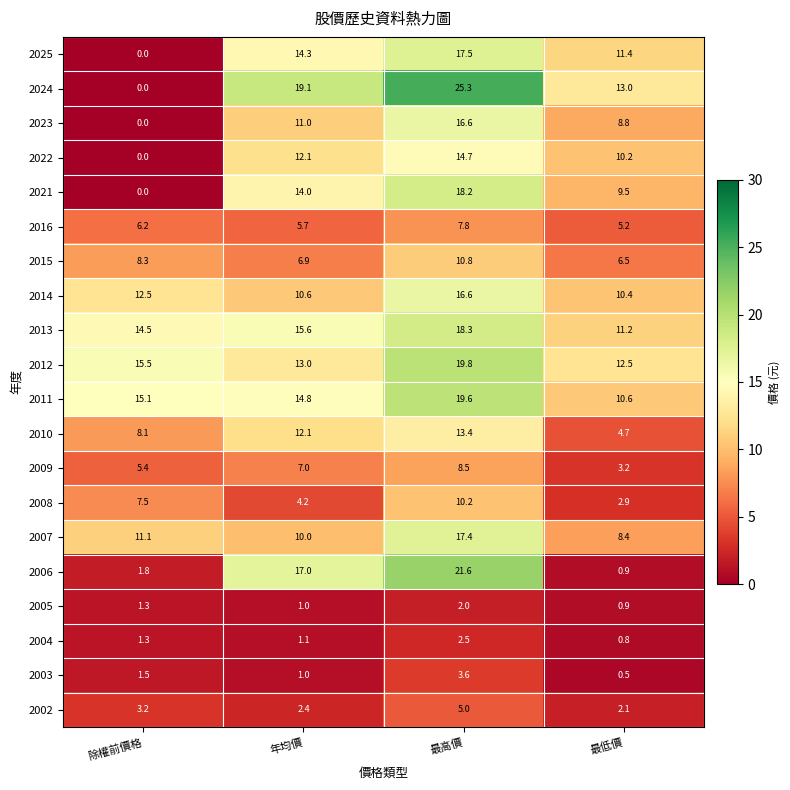

What value does the 2022 series have at 年均價?

12.1